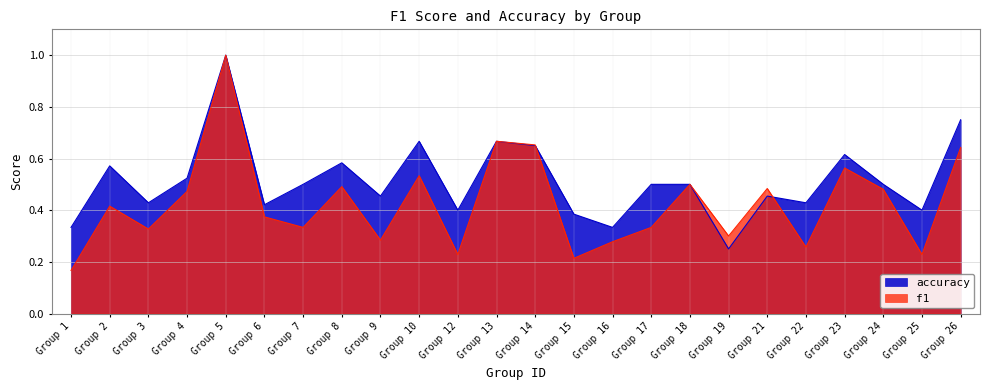

Rank the series by their average value, from lowest to highest.

f1, accuracy